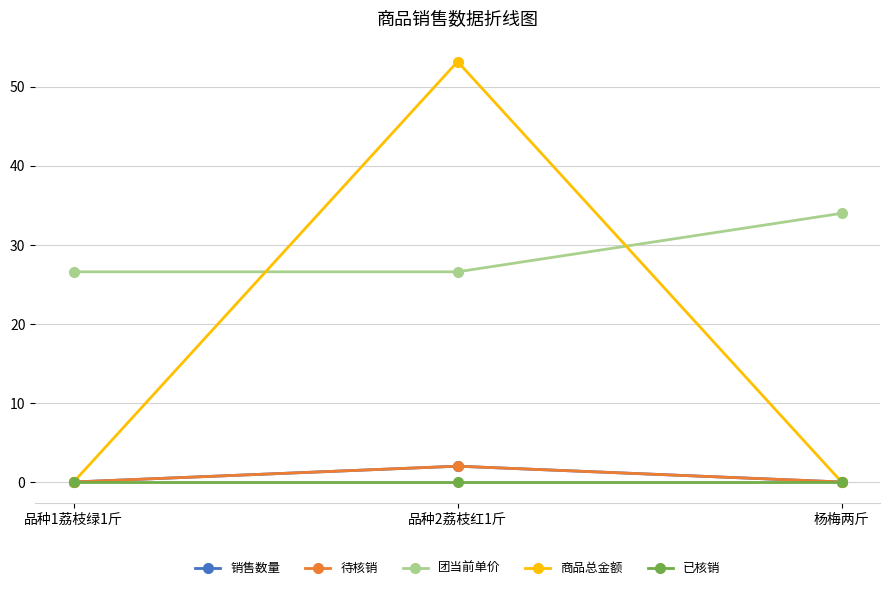

Is this an area chart (filled region under the line)?

No